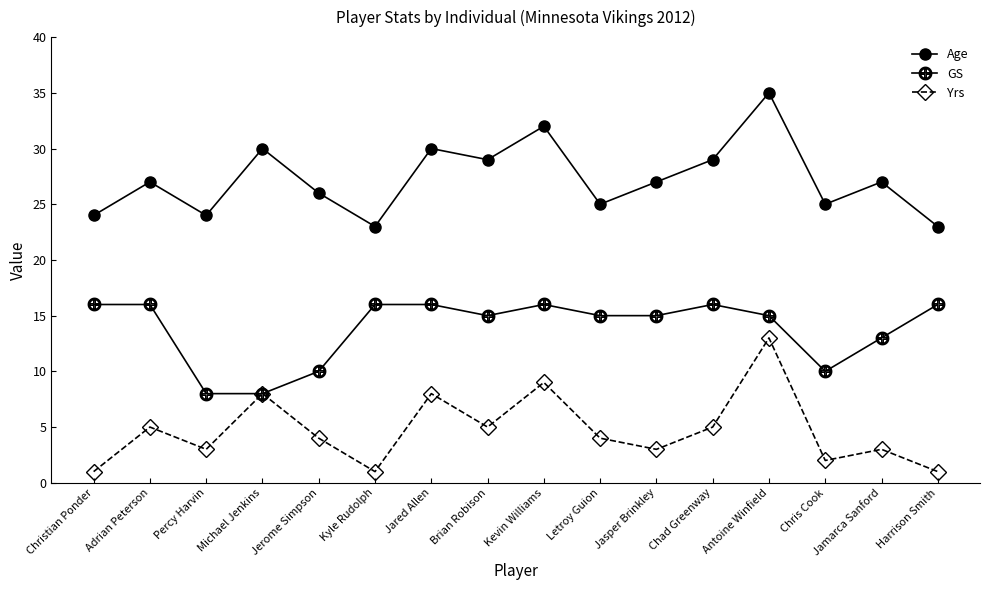

Where is GS nearest to the value 12?

Jamarca Sanford